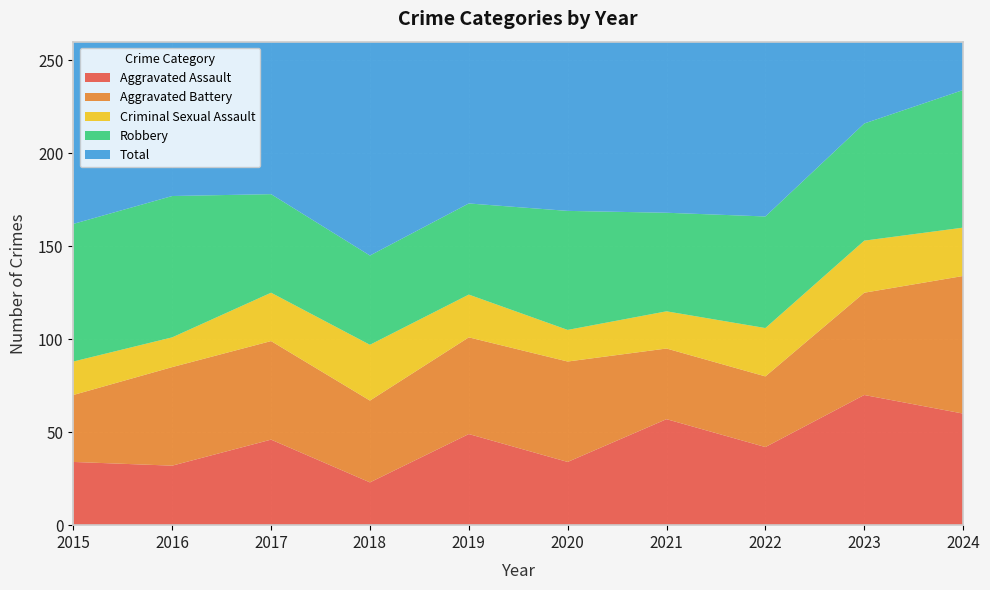

Reading left to right, what are all the values shown in this chart?

Aggravated Assault: 34	32	46	23	49	34	57	42	70	60
Aggravated Battery: 36	53	53	44	52	54	38	38	55	74
Criminal Sexual Assault: 18	16	26	30	23	17	20	26	28	26
Robbery: 74	76	53	48	49	64	53	60	63	74
Total: 170	180	180	145	173	171	170	172	219	234